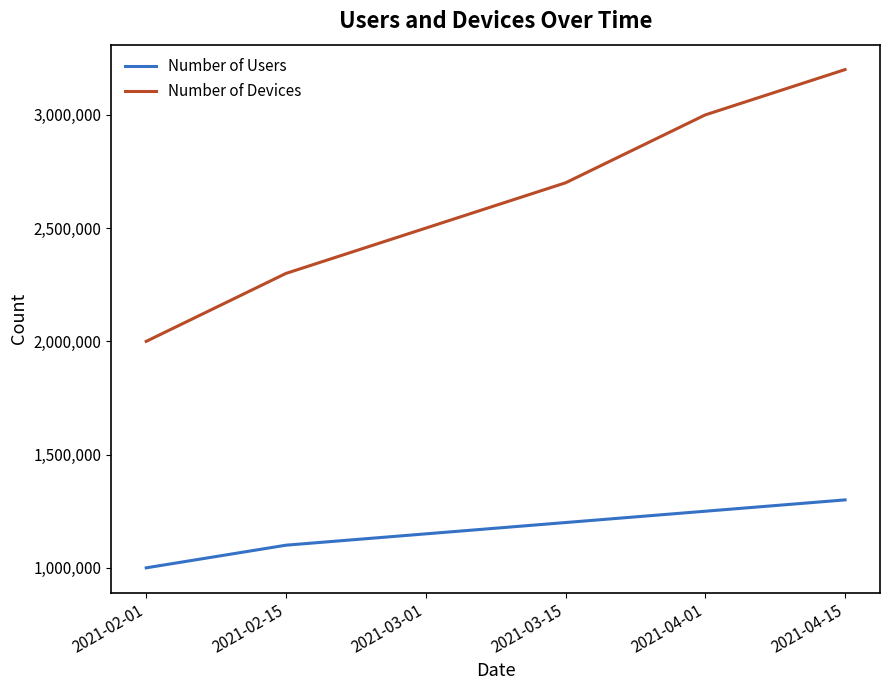

Rank the series by their average value, from lowest to highest.

Number of Users, Number of Devices